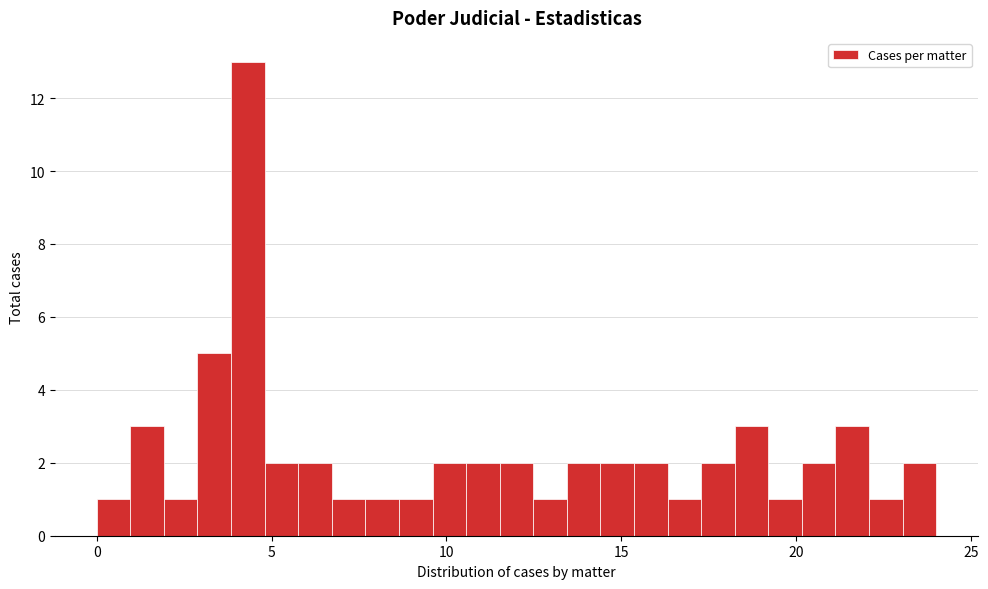

Read against the x-axis, roughly where is the centre of the tallest bar?

4.5